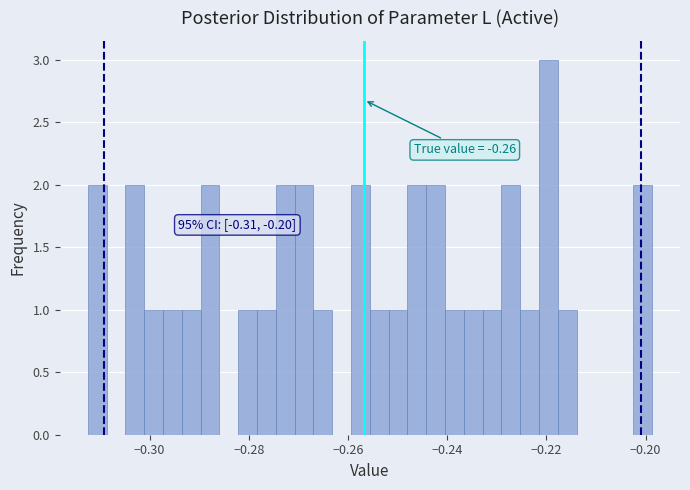

Read against the x-axis, roughly where is the centre of the tallest bar?

-0.220